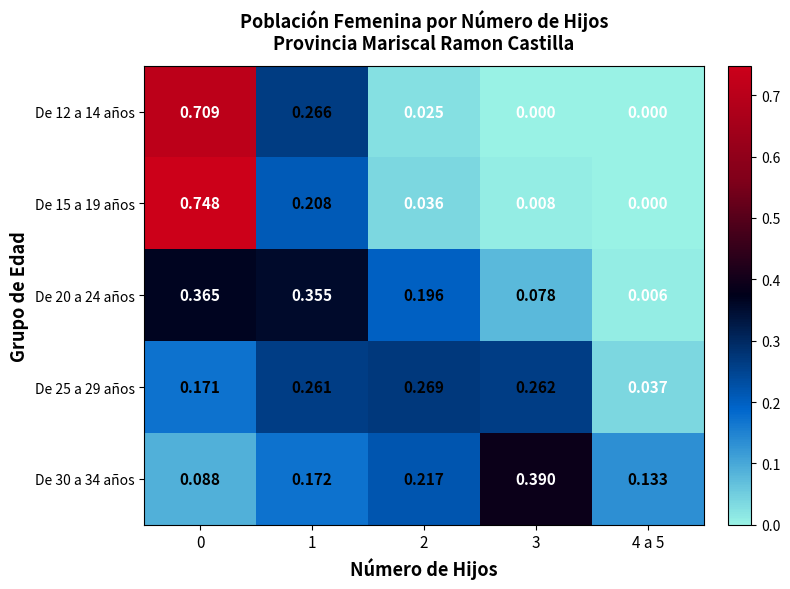

Is the value of De 12 a 14 años at 4 a 5 greater than the value of De 25 a 29 años at 1?

No